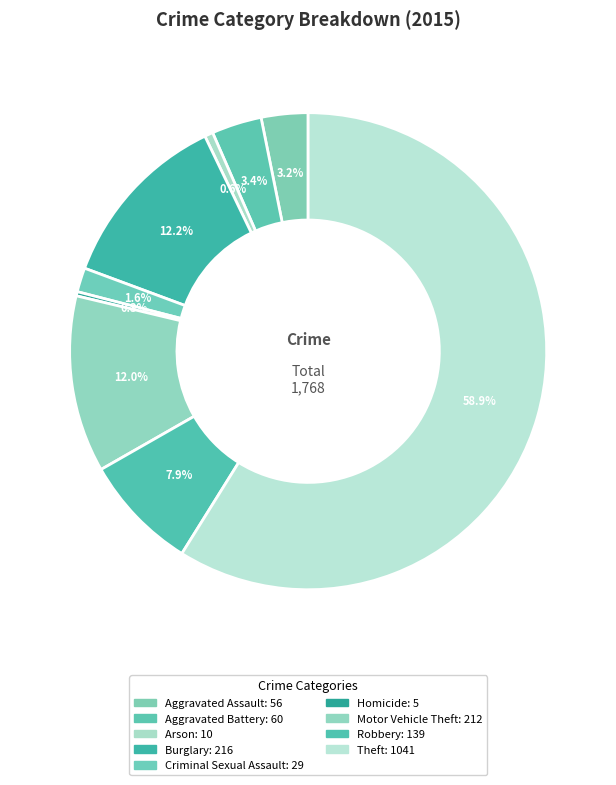

Which slice is the smallest?

Homicide